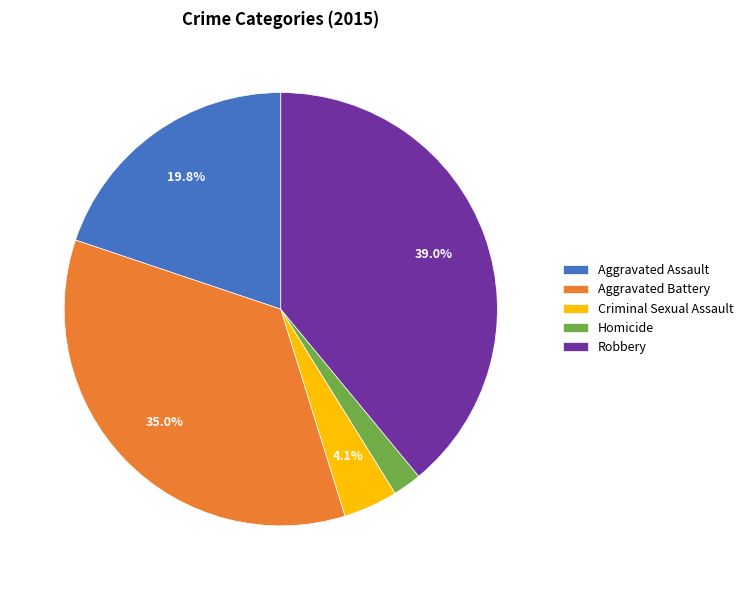

How many segments does this pie chart have?

5